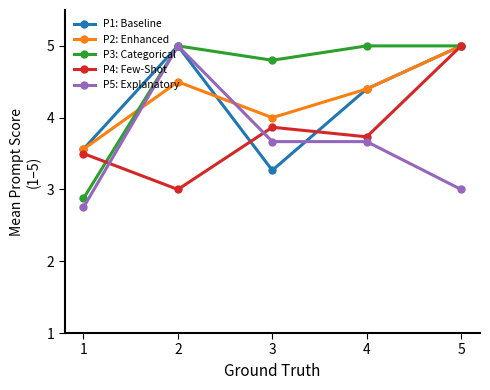

What is the maximum value shown in the chart?

5.0